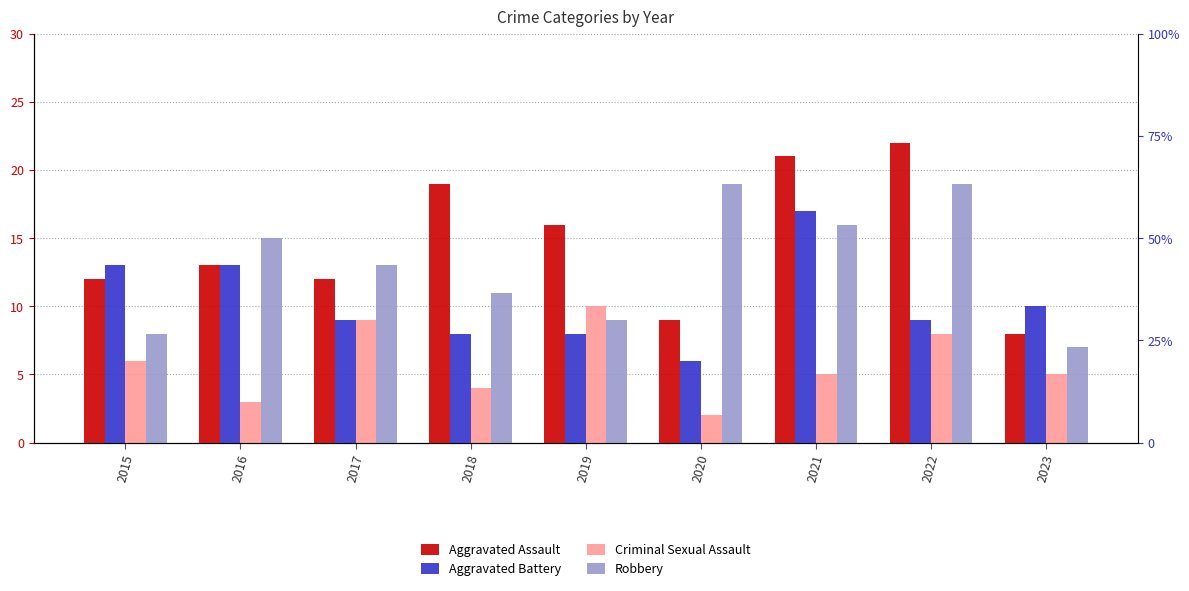

Rank the series by their average value, from lowest to highest.

Criminal Sexual Assault, Aggravated Battery, Robbery, Aggravated Assault